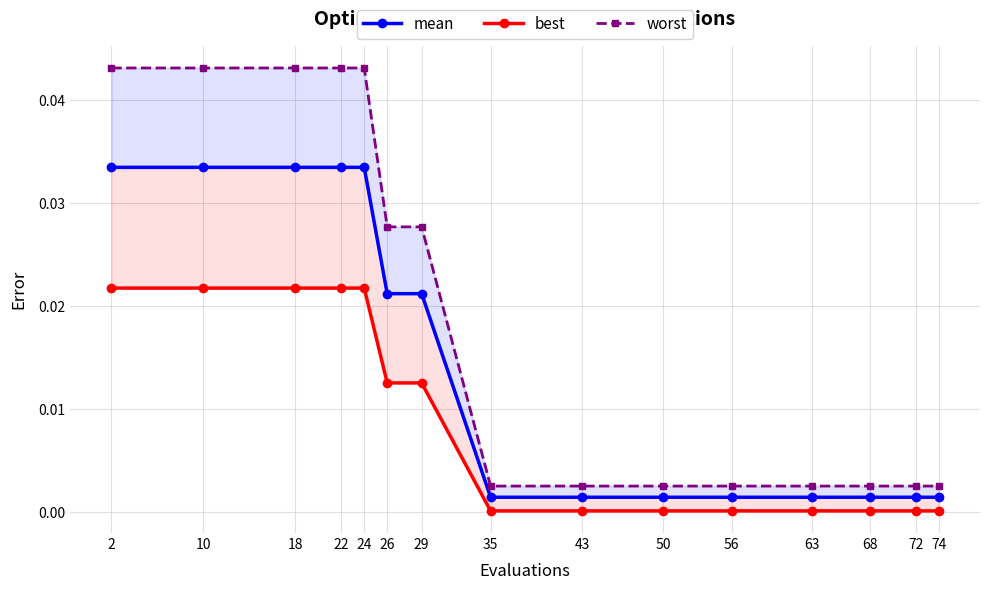

How many lines are shown in the chart?

3